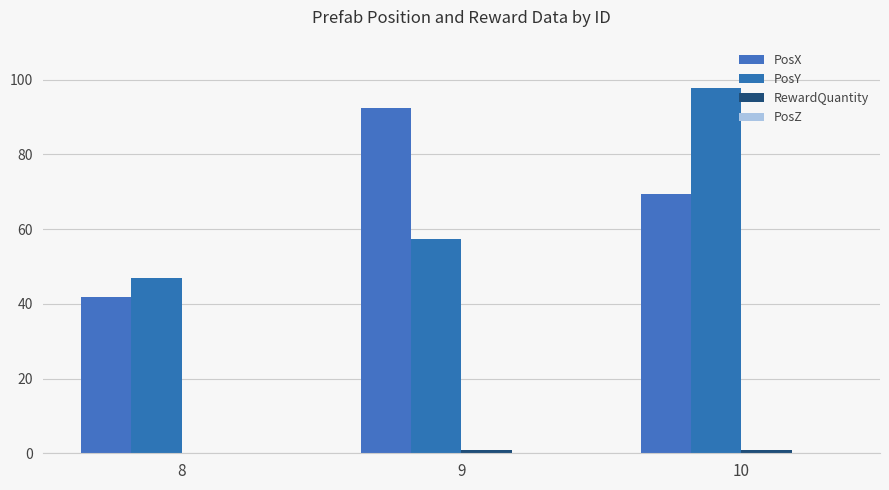

What is the value of the RewardQuantity bar at the 3rd from the left?

1.0